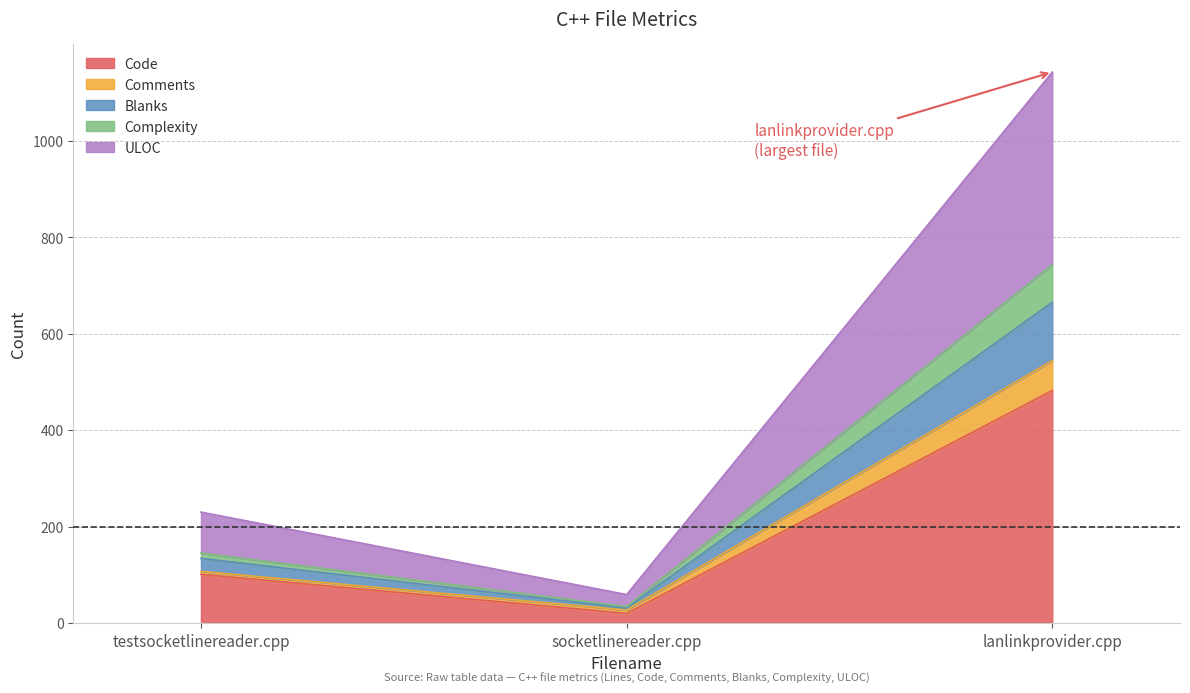

At how many categories does at least one series exceed 1108?

1